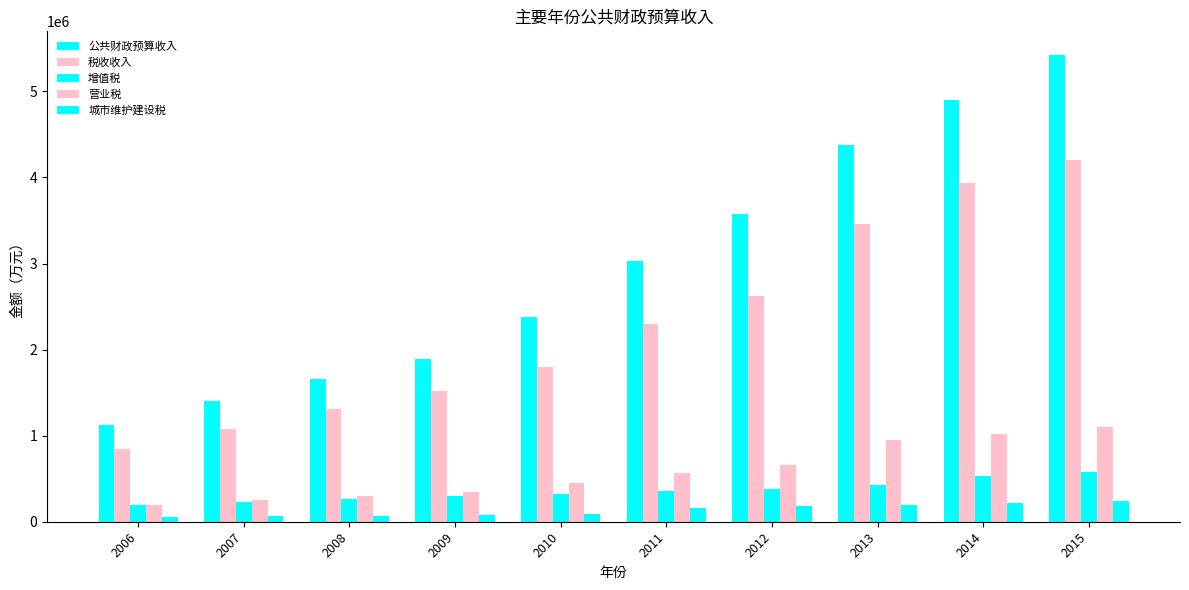

True or false: 增值税 has a value of 422784 at 2013.

True